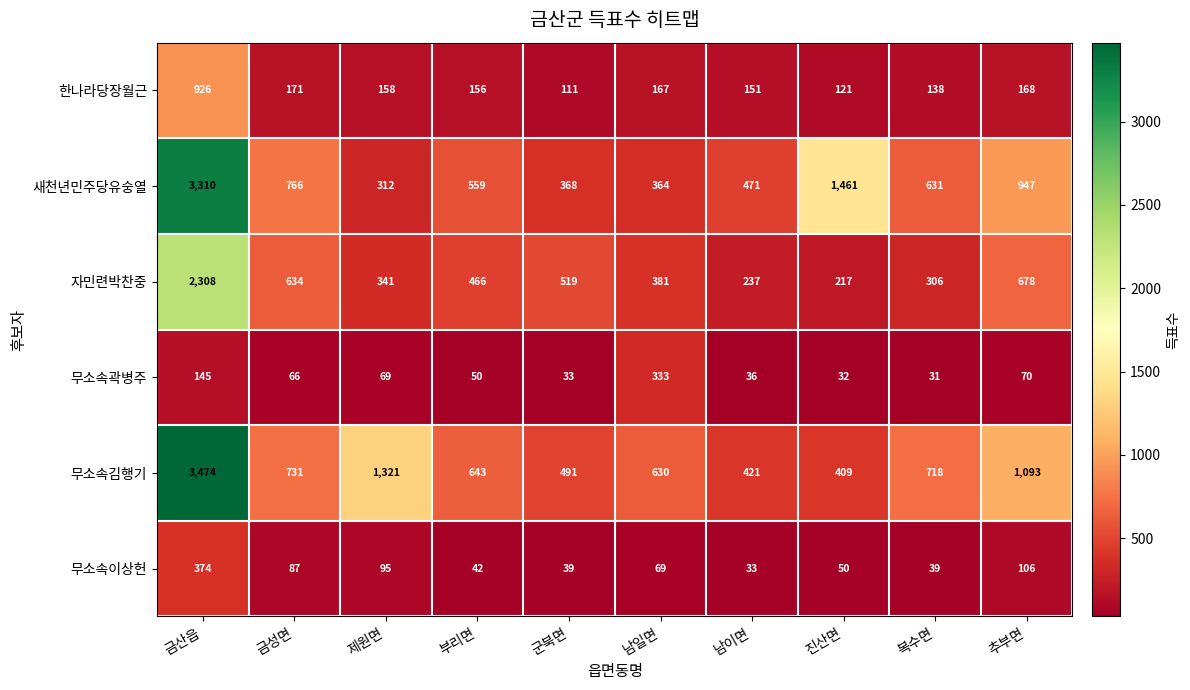

Where is 자민련박찬중 nearest to the value 1262?

추부면